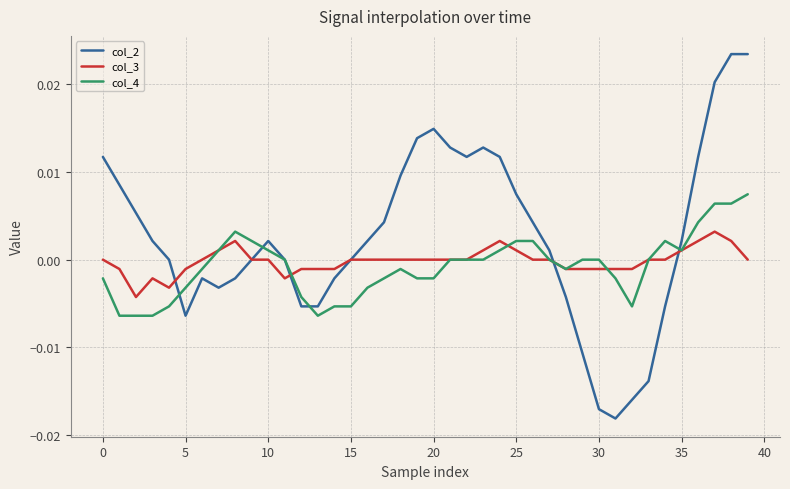

Which series has the widest spread of values?

col_2